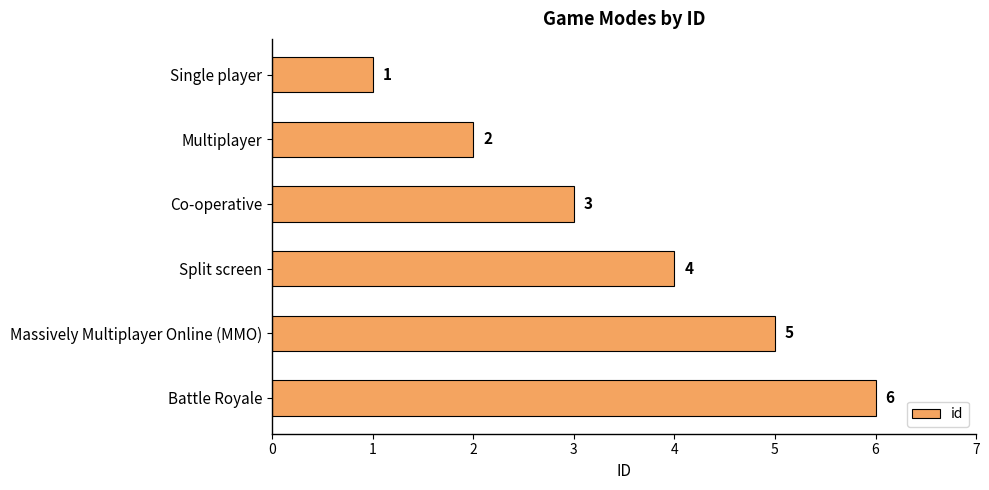

What is the average value?

4